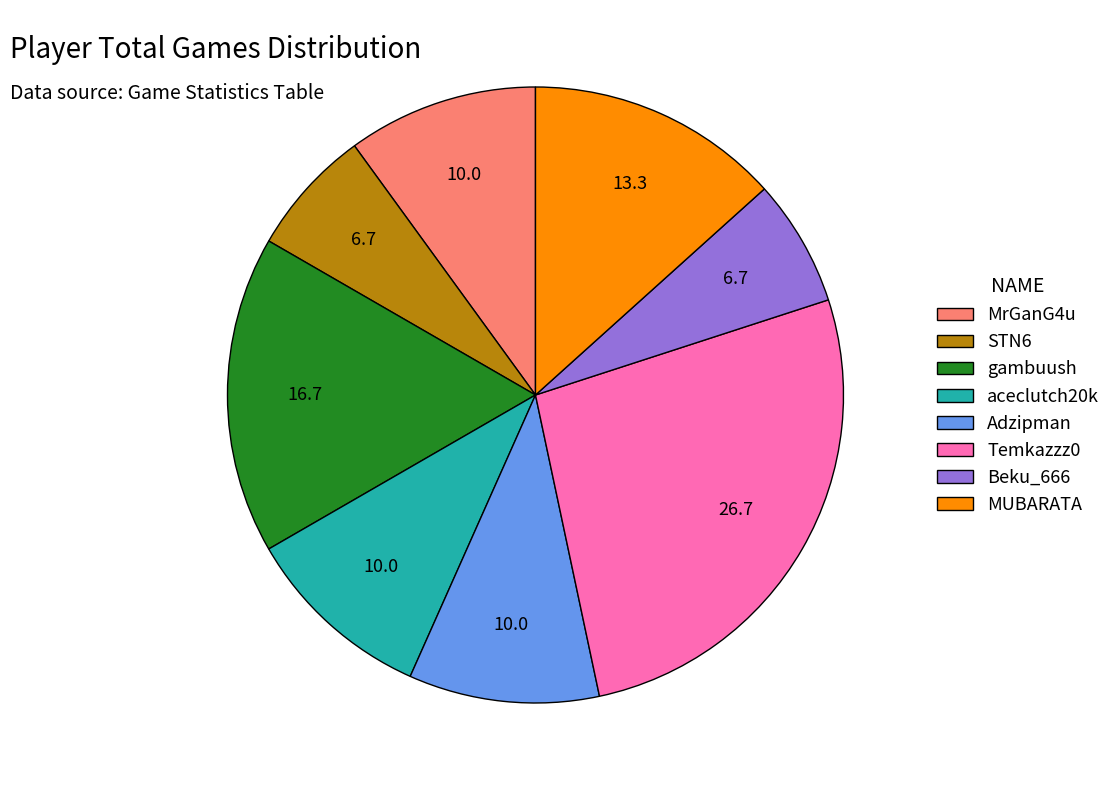

How many slices are in this pie chart?

8